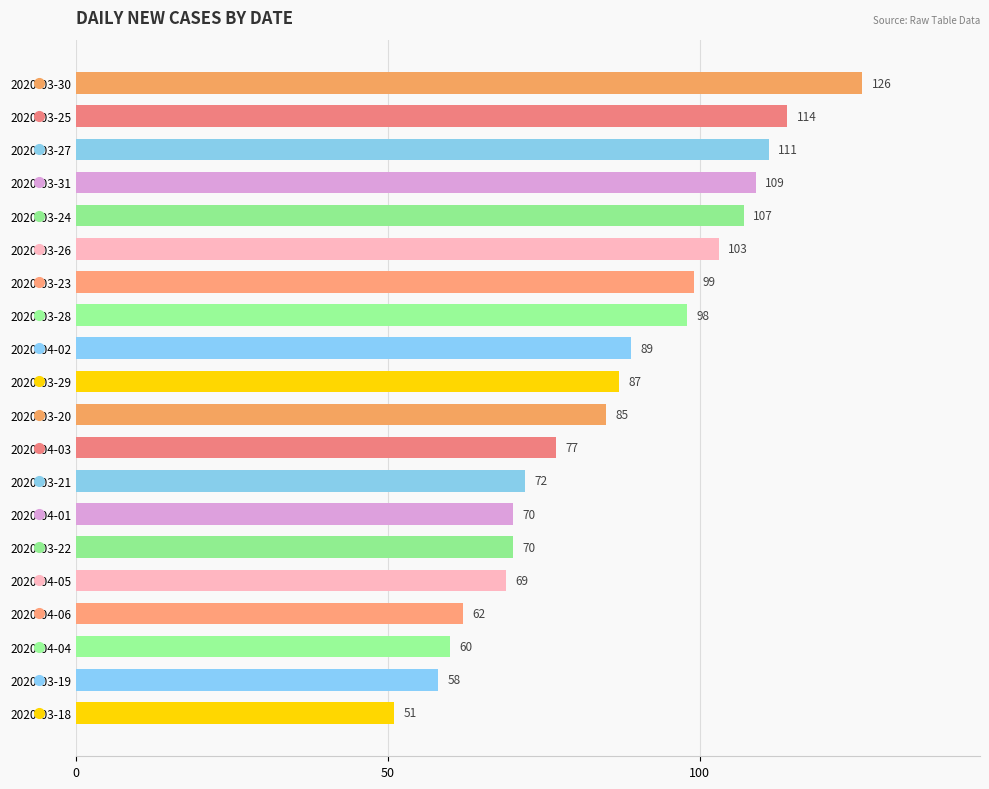

What is the difference between the maximum and minimum values?

75